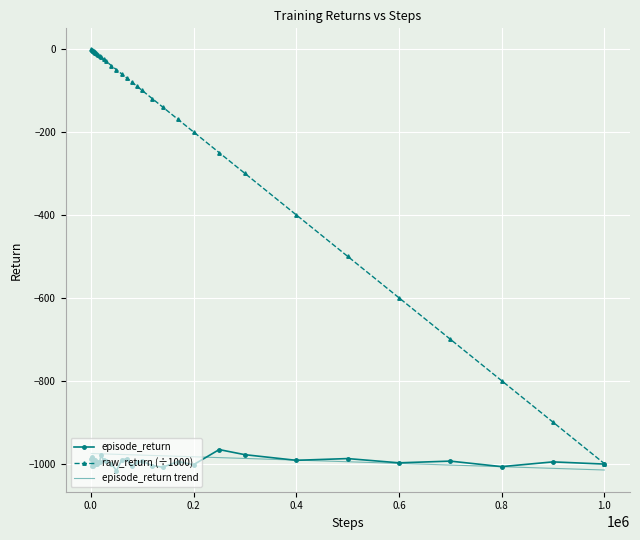

Reading left to right, extract all data points from this chart.

episode_return: -988.8	-984.2	-1005.1	-1005.0	-989.2	-994.5	-999.8	-990.5	-996.0	-1001.4	-1000.7	-996.6	-996.0	-980.3	-991.5	-992.9	-1000.2	-1016.9	-991.9	-987.8	-1005.0	-996.9	-993.8	-1005.0	-1008.5	-994.9	-1002.6	-966.1	-978.4	-992.0	-987.8	-998.0	-993.9	-1007.2	-995.8	-1001.1
raw_return: -1.0	-2.0	-3.0	-4.0	-5.0	-6.0	-7.0	-8.0	-9.0	-10.0	-12.0	-14.0	-17.0	-20.0	-25.0	-30.0	-40.0	-50.0	-60.0	-70.0	-80.0	-90.0	-100.0	-120.0	-140.0	-170.0	-200.0	-250.0	-300.0	-400.0	-500.0	-600.0	-700.0	-799.9	-899.9	-999.9